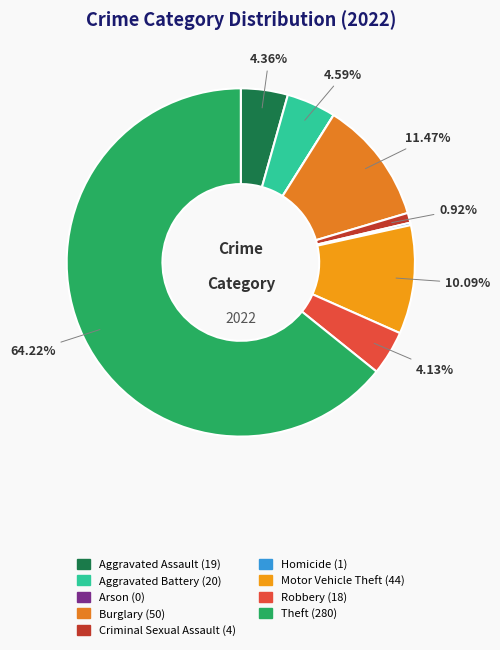

Does Theft account for over 50% of the chart?

Yes